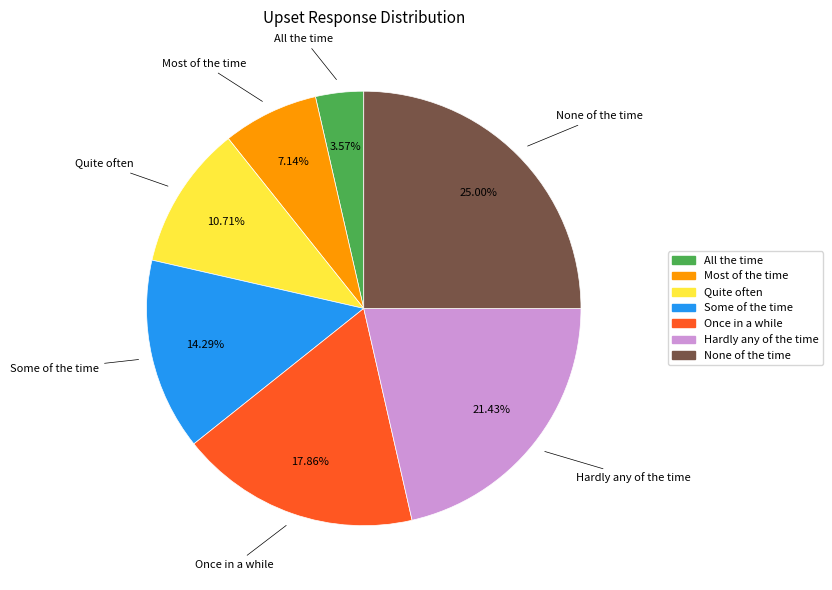

Which slice is the largest?

None of the time